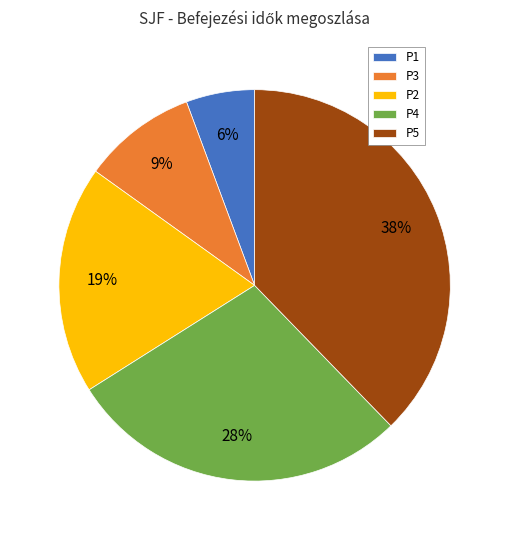

To the nearest percent, what is the difference between the P4 and P2 slice percentages?

9%